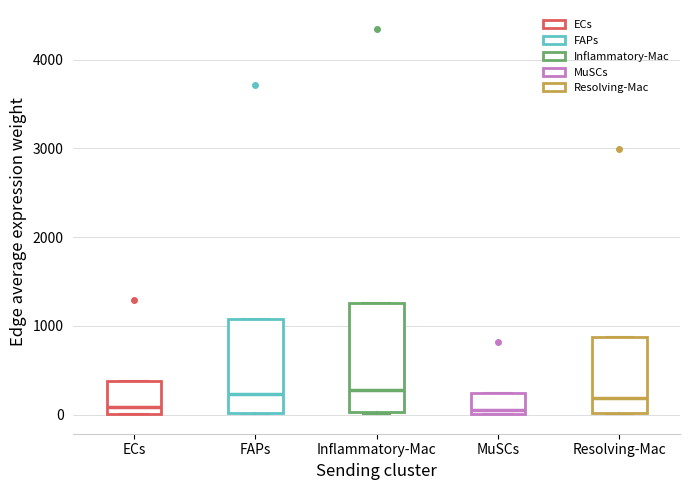

Reading left to right, transcribe this box plot: for each box, give where its median line is, the range the box spans, and where its two whiskers end, as read against the y-axis. The values are not printed on the chart, so give them approximately, as read against the axis.

ECs: median 100, box 0 to 400, whiskers 0 to 400
FAPs: median 200, box 0 to 1100, whiskers 0 to 1100
Inflammatory-Mac: median 300, box 0 to 1300, whiskers 0 to 1300
MuSCs: median 100, box 0 to 200, whiskers 0 to 200
Resolving-Mac: median 200, box 0 to 900, whiskers 0 to 900